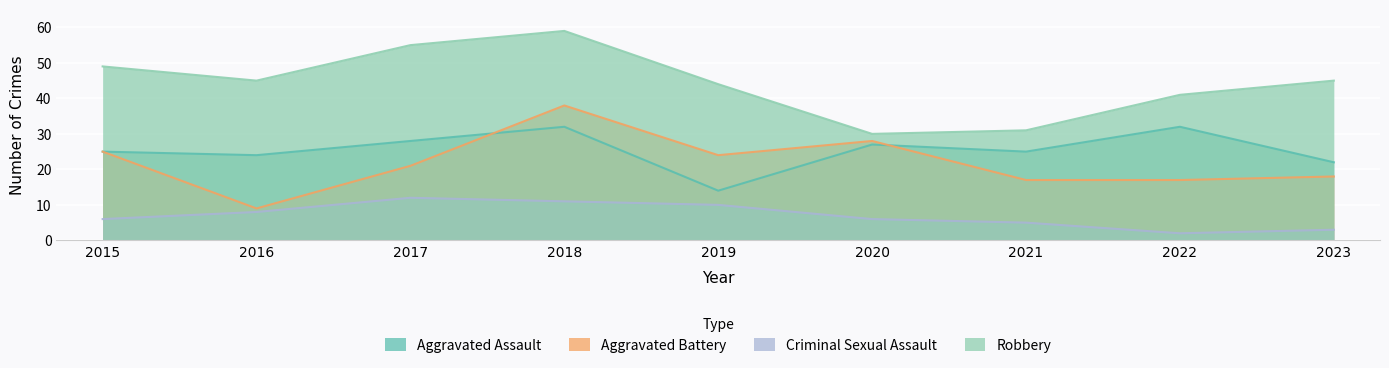

Does the chart display data point markers on the line(s)?

No